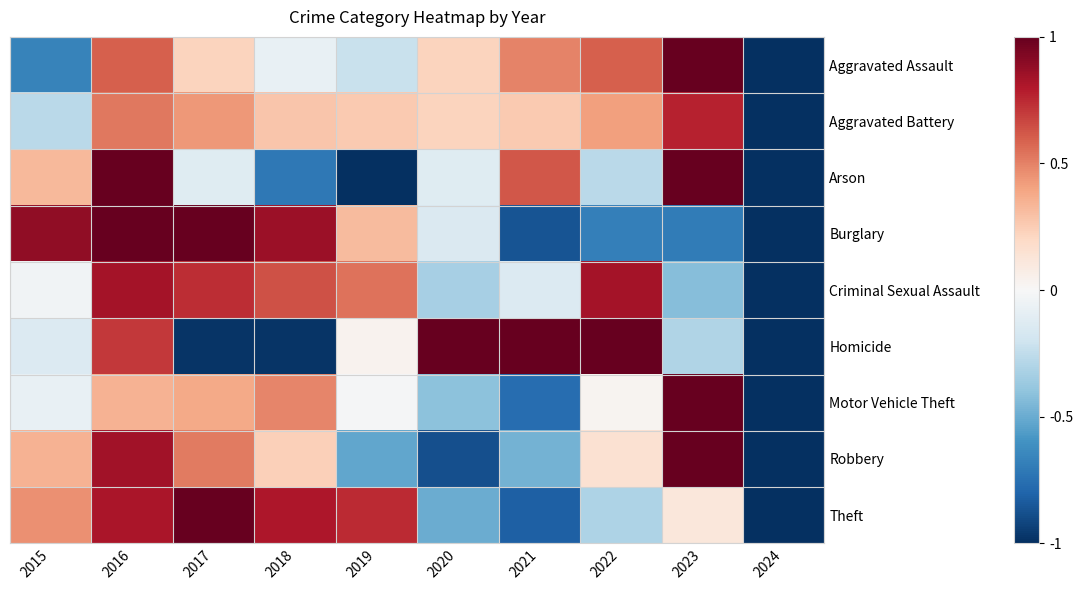

Count the number of categories in the chart.

10